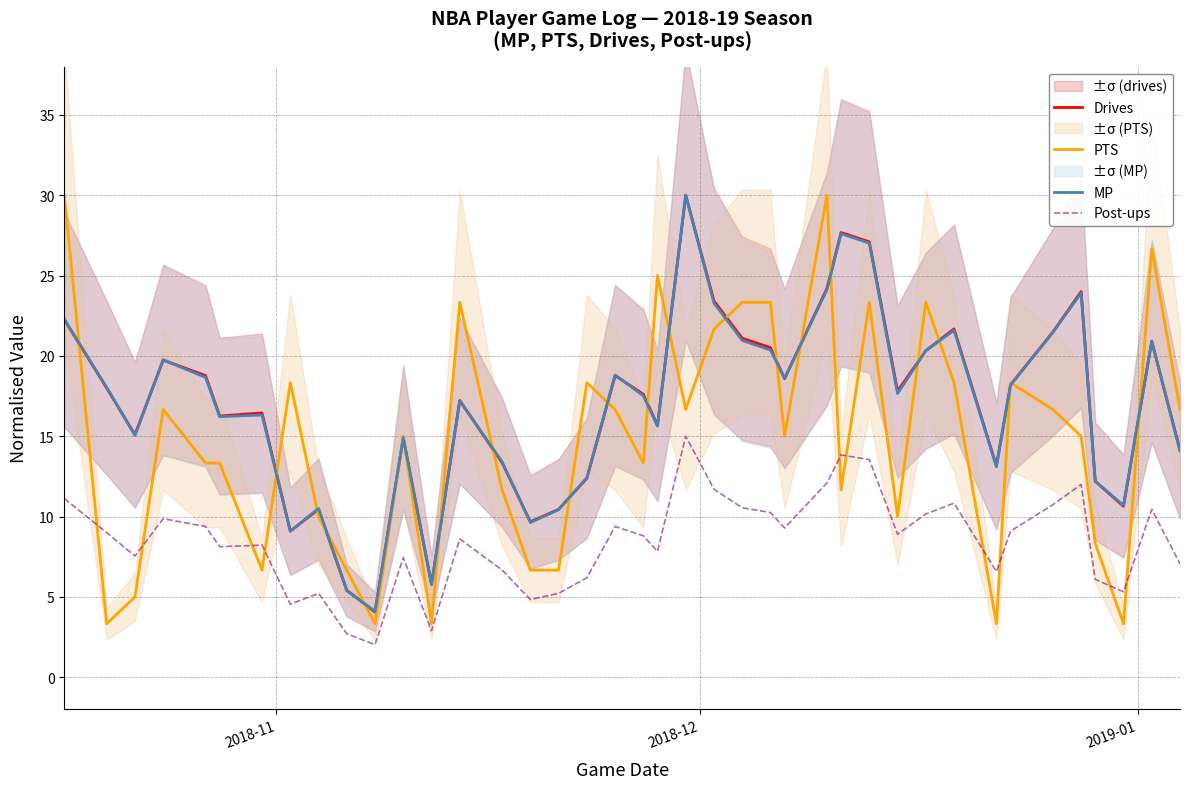

What is the difference between the maximum and minimum values in the MP series?

25.9